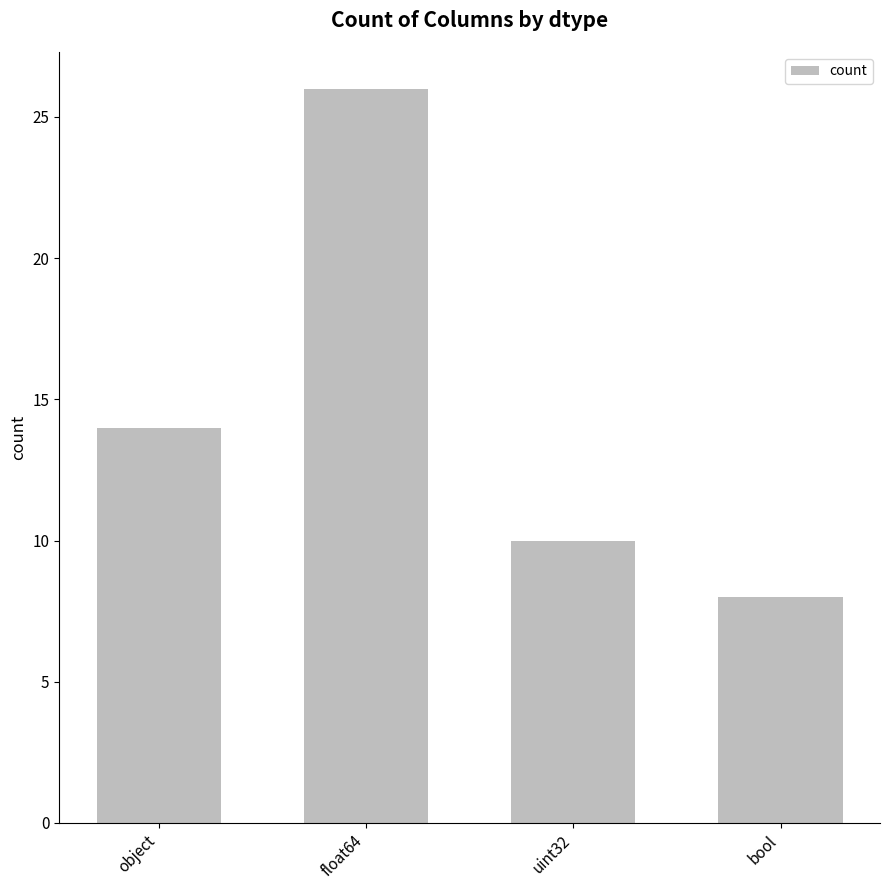

What is the label of the 4th bar from the left?

bool